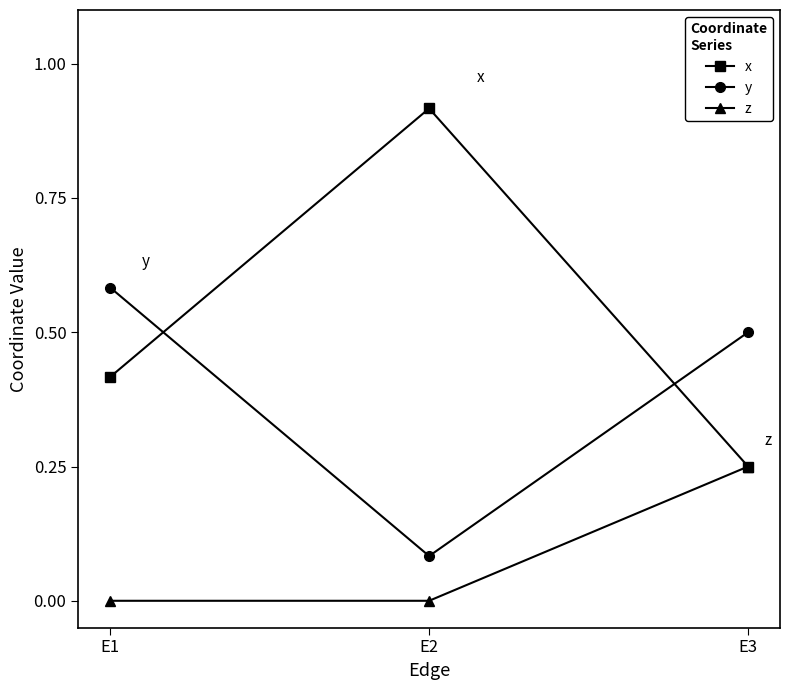

What is the approximate value of y at E3?

0.5